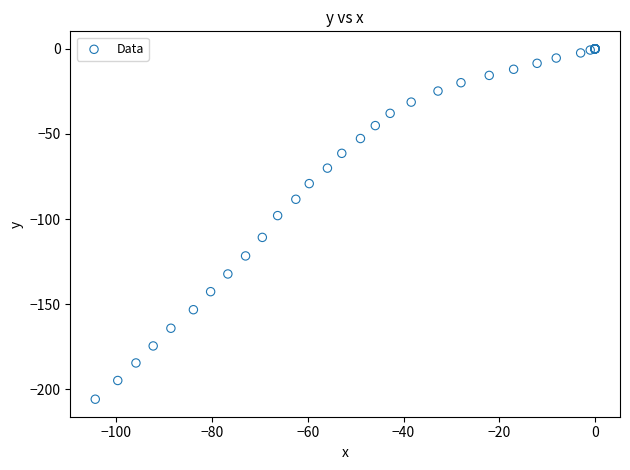

What Y value in the scatter plot is closest to -102?

-98.0